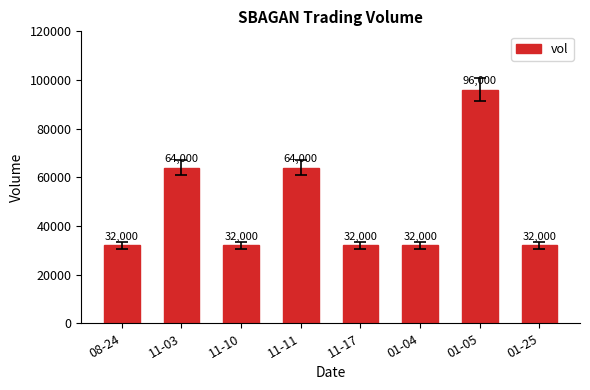

What is the label of the 3rd bar from the right?

01-04